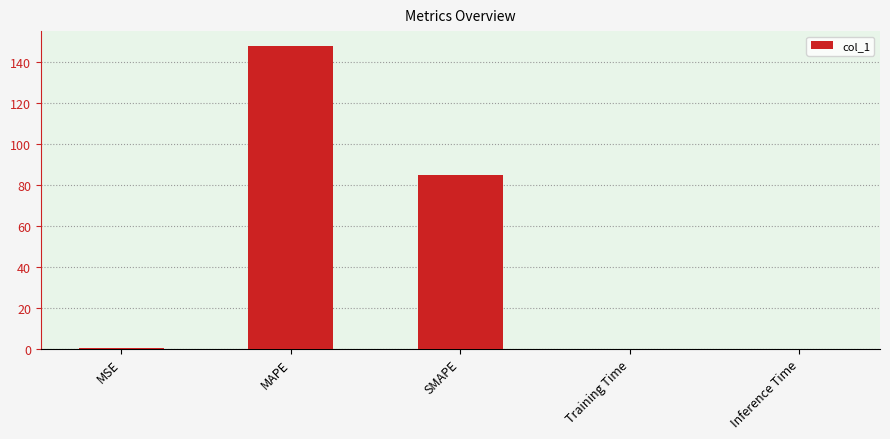

At which category does the chart reach its peak across all series?

MAPE